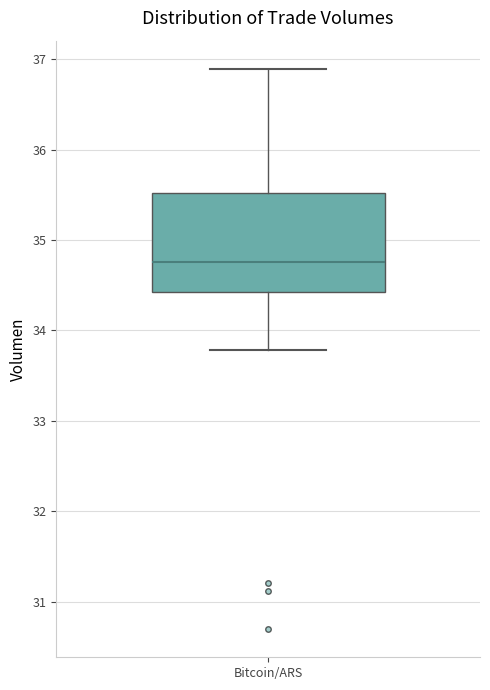

Where does the median line of the box for Bitcoin/ARS sit on the y-axis? The values are not printed on the chart, so give them approximately, as read against the axis.

34.8